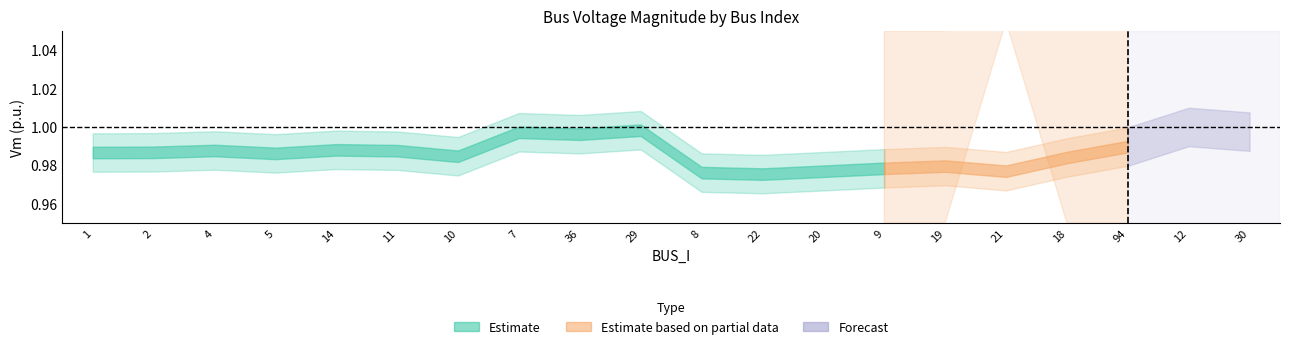

What is the average value of the Vm_upper series?

1.0